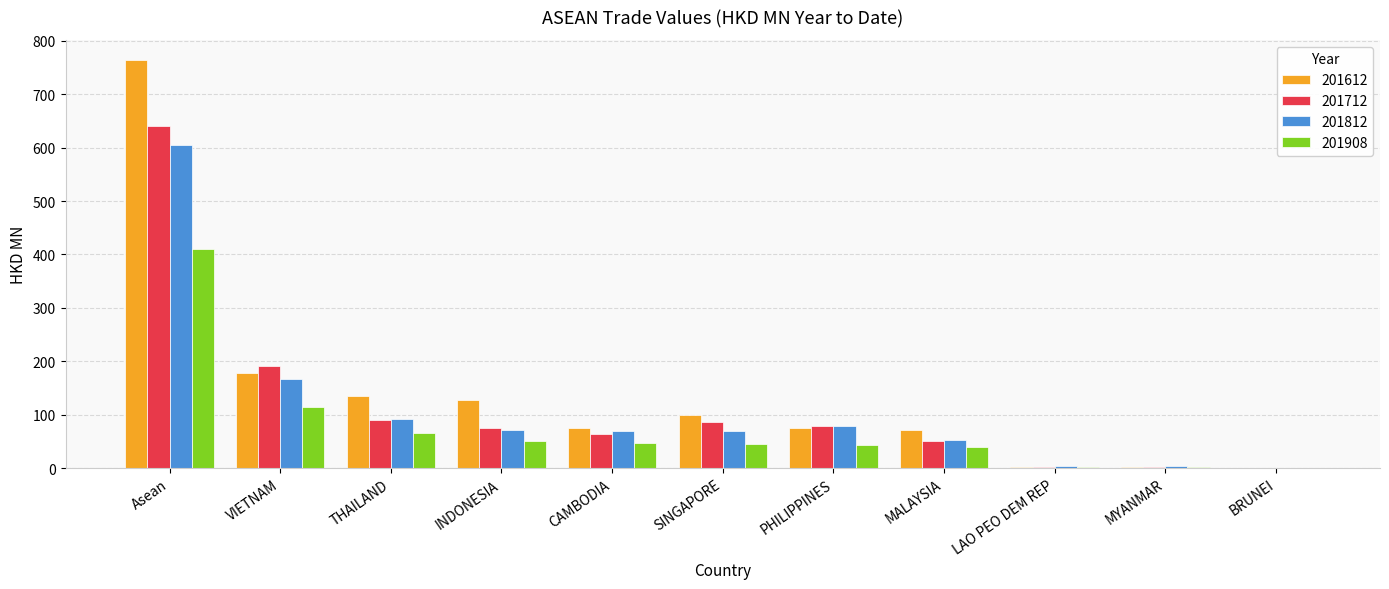

What is the approximate value of 201612 at LAO PEO DEM REP?

1.6